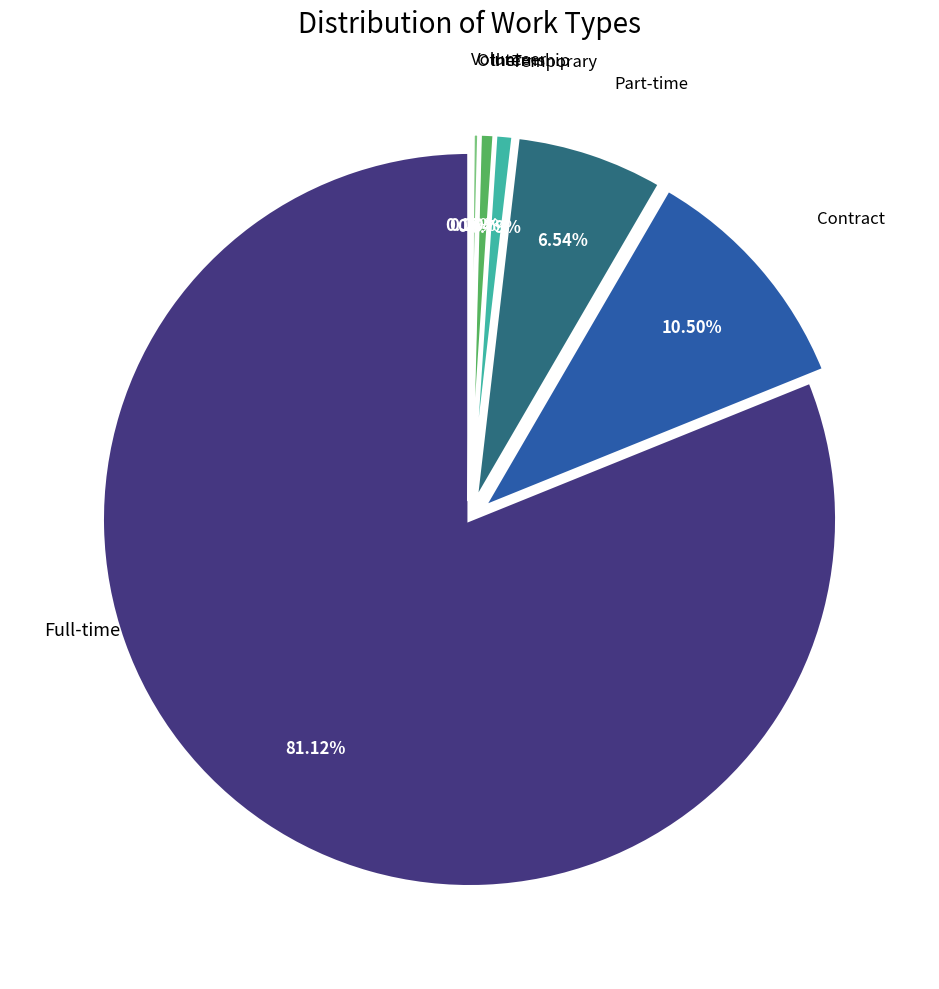

Is there any slice that represents more than half of the pie?

Yes